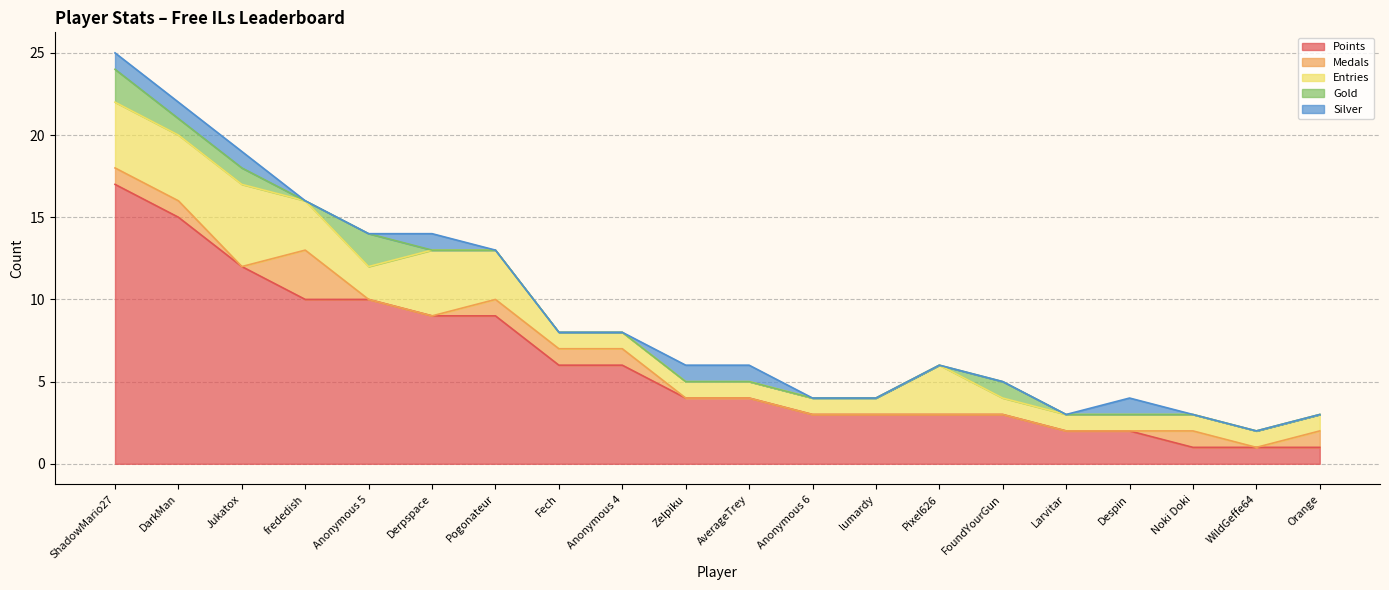

Does the chart display data point markers on the line(s)?

No